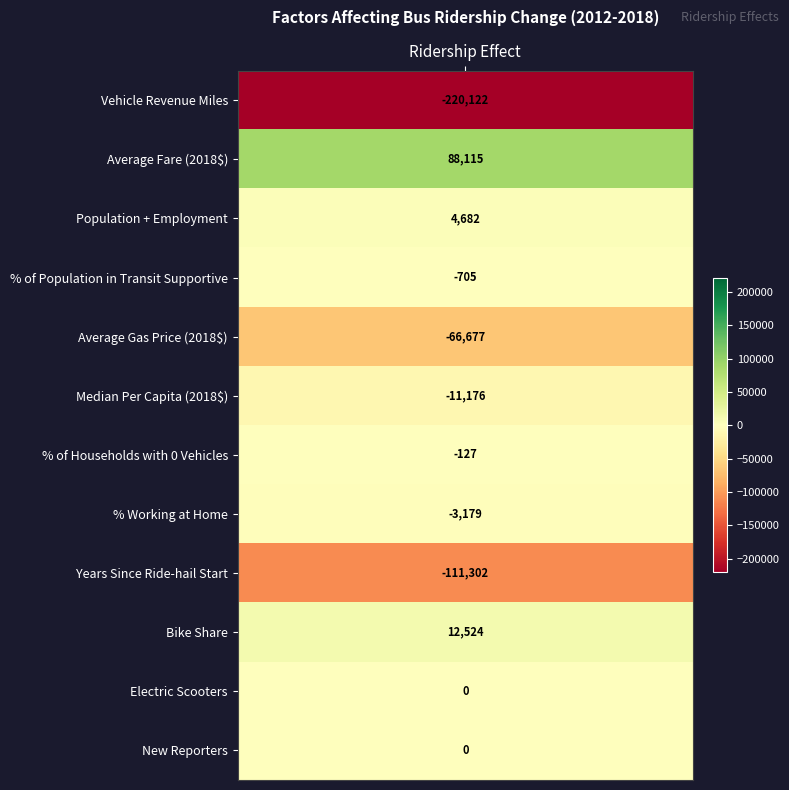

Reading left to right, extract all data points from this chart.

Vehicle Revenue Miles=-220122.4	Average Fare (2018$)=88115.5	Population + Employment=4681.7	% of Population in Transit Supportive=-704.8	Average Gas Price (2018$)=-66677.0	Median Per Capita (2018$)=-11176.4	% of Households with 0 Vehicles=-127.4	% Working at Home=-3179.3	Years Since Ride-hail Start=-111301.9	Bike Share=12524.3	Electric Scooters=0.0	New Reporters=0.0